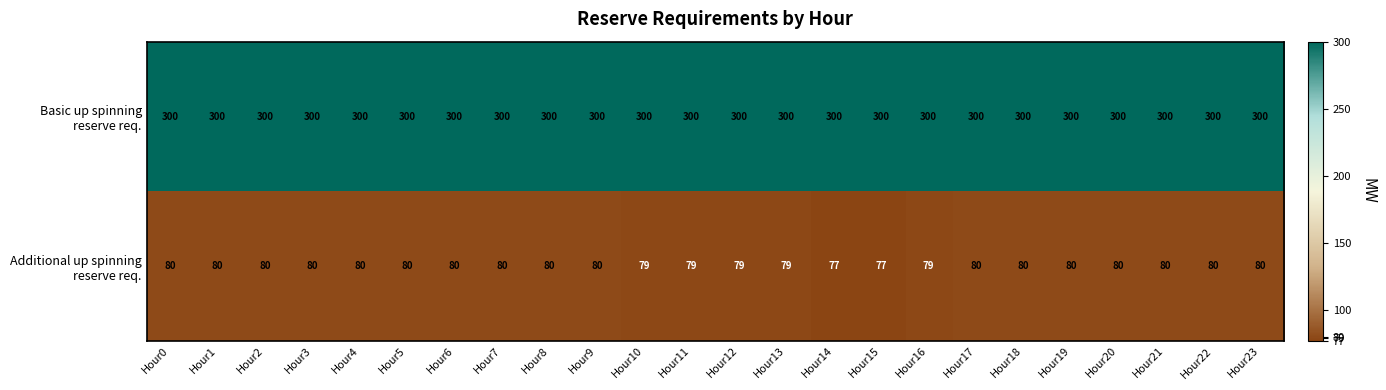

At how many categories does at least one series exceed 223?

24